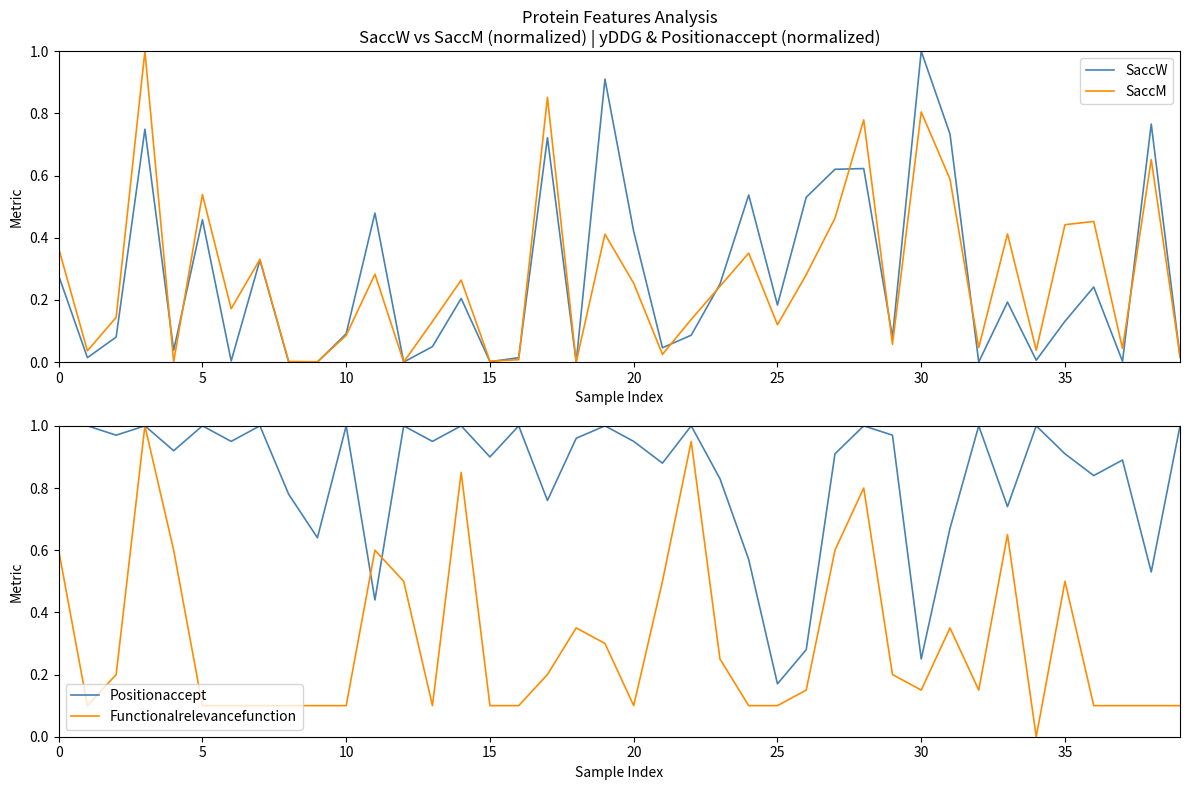

True or false: SaccW has a value of 0.3 at 20.

False